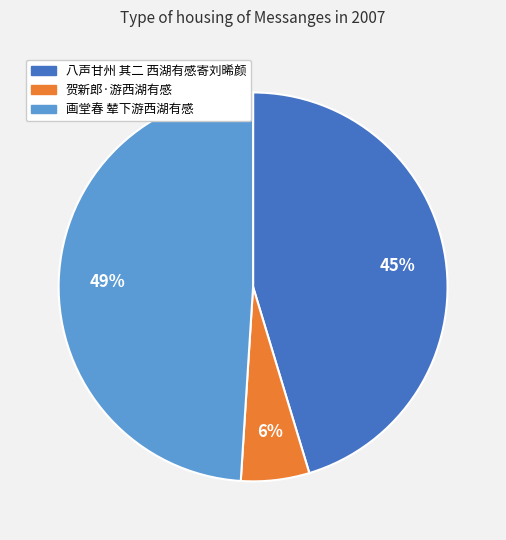

The 八声甘州 其二 西湖有感寄刘晞颜 slice represents 37% of the pie. True or false?

False